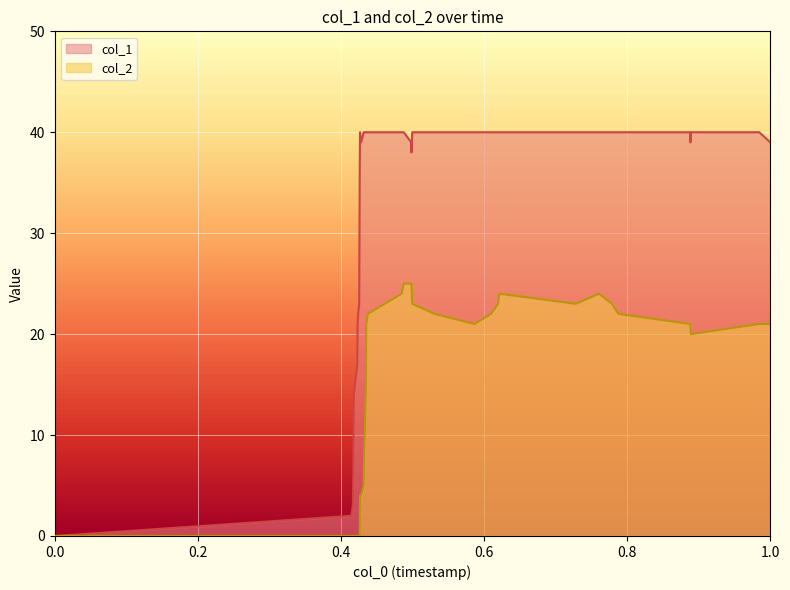

Which series has the largest total across all categories?

col_1